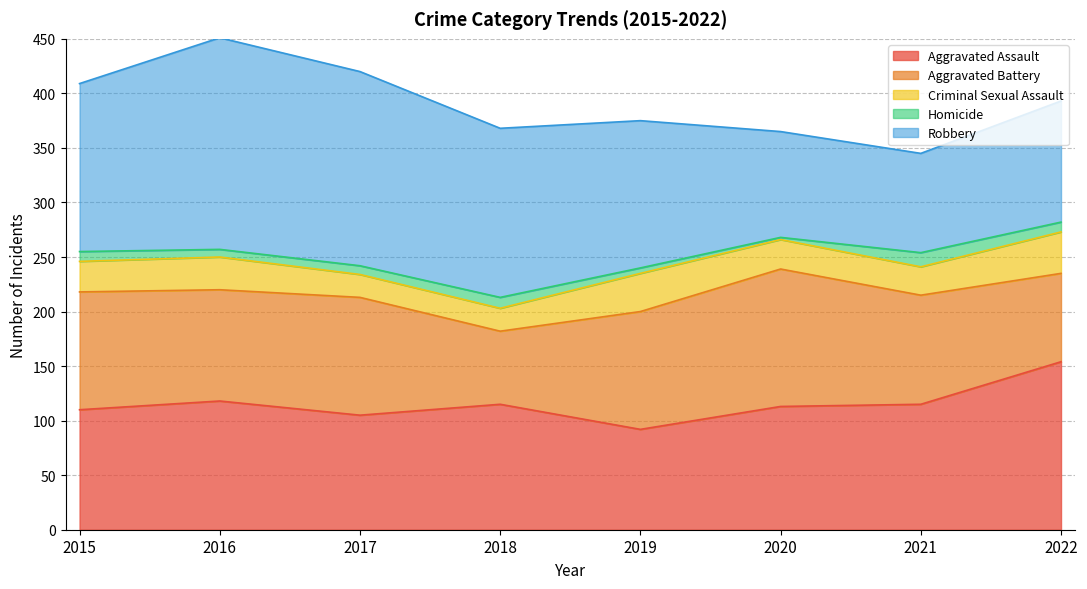

List the series in order of their peak value, lowest first.

Homicide, Criminal Sexual Assault, Aggravated Battery, Aggravated Assault, Robbery